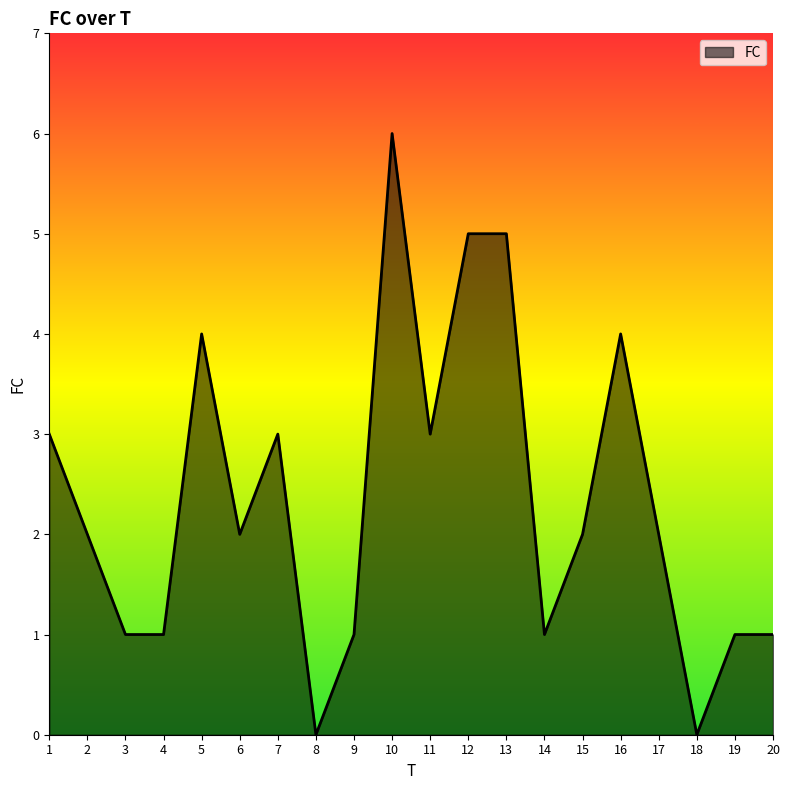

Reading left to right, extract all data points from this chart.

1=3	2=2	3=1	4=1	5=4	6=2	7=3	8=0	9=1	10=6	11=3	12=5	13=5	14=1	15=2	16=4	17=2	18=0	19=1	20=1